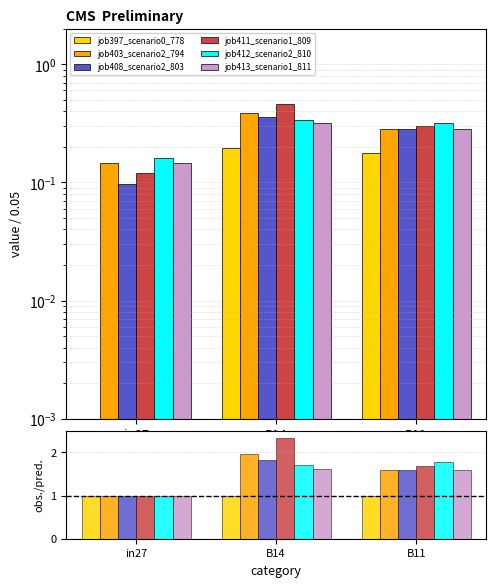

Reading left to right, what are all the values shown in this chart?

job397_scenario0_778: 1.0	1.0	1.0
job403_scenario2_794: 1.0	2.0	1.6
job408_scenario2_803: 1.0	1.8	1.6
job411_scenario1_809: 1.0	2.3	1.7
job412_scenario2_810: 1.0	1.7	1.8
job413_scenario1_811: 1.0	1.6	1.6